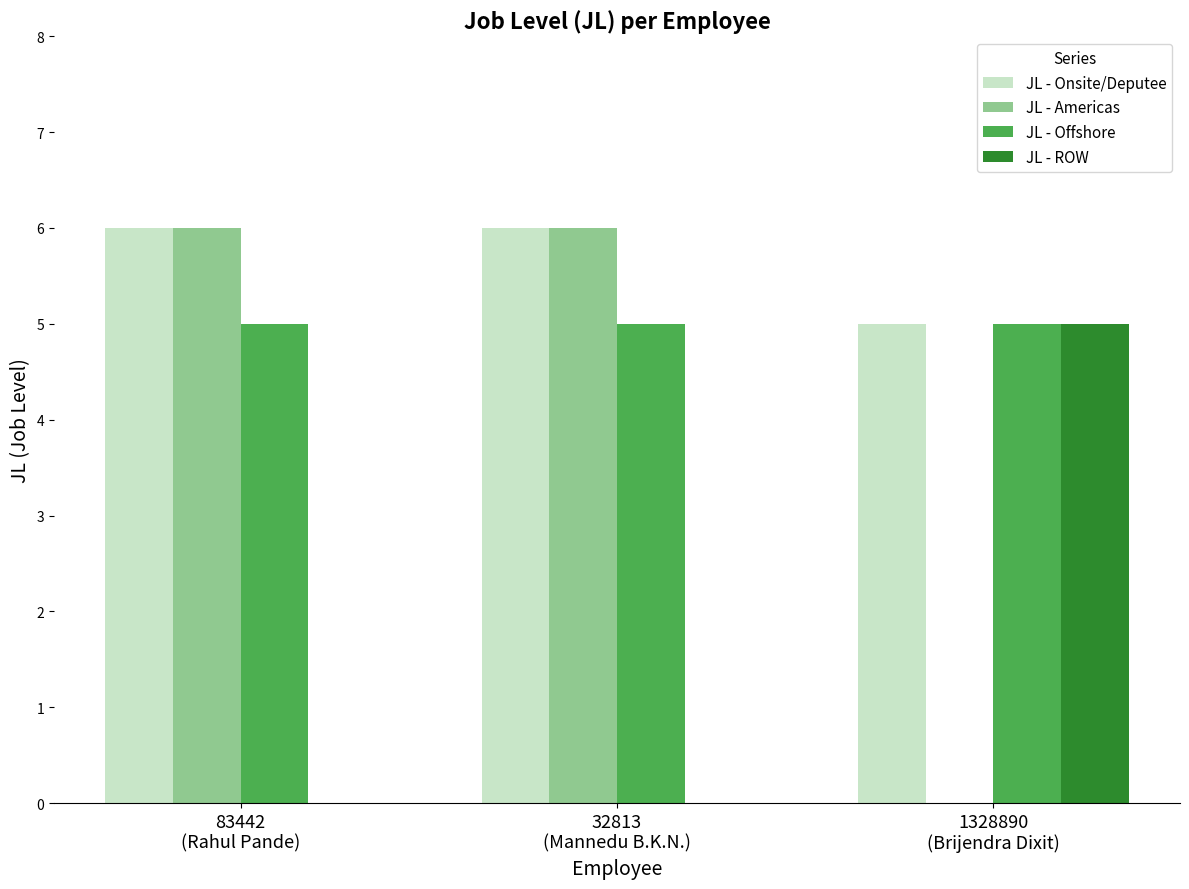

Is the value of JL - Americas at 1328890
(Brijendra Dixit) greater than the value of JL - Offshore at 83442
(Rahul Pande)?

No